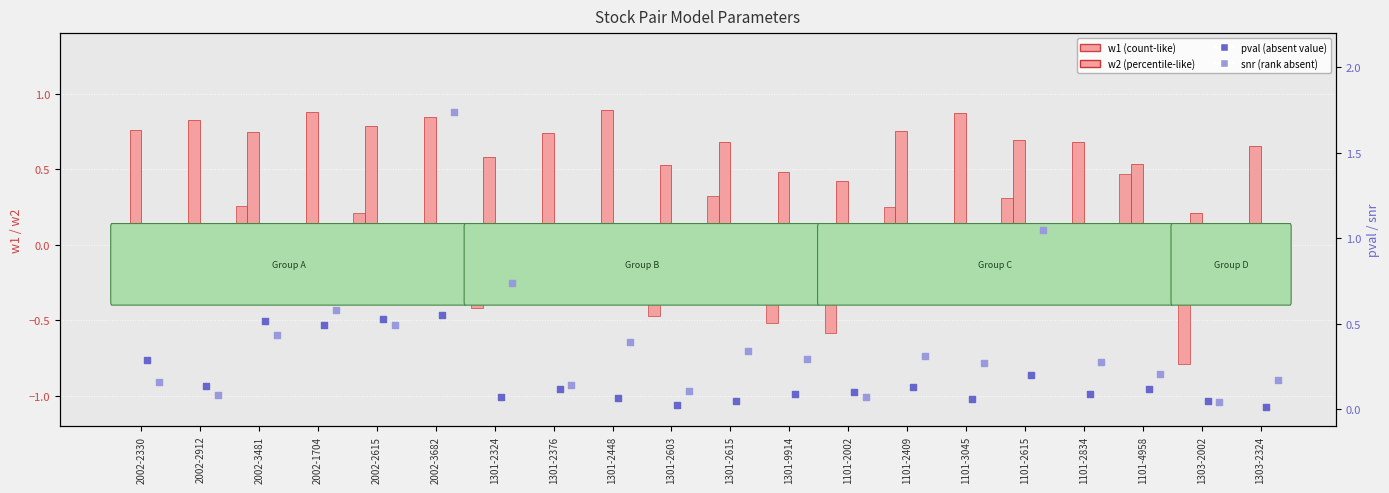

At which category is the sum across all series the highest?

2002-3682